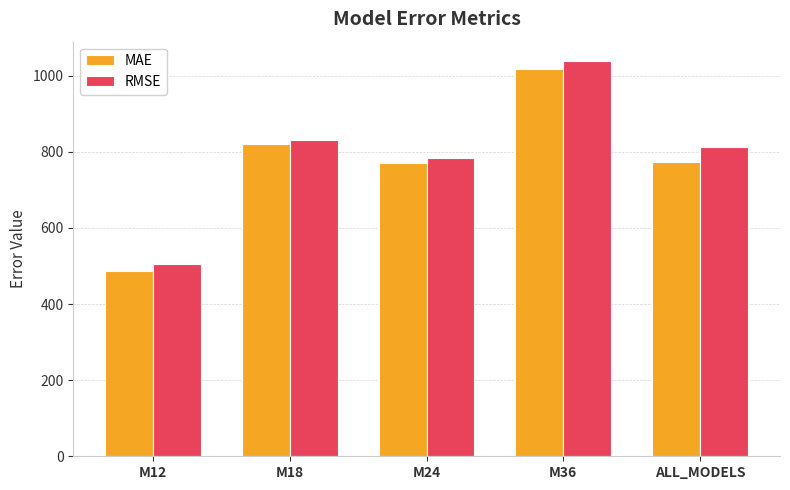

Which label corresponds to the largest value in the chart?

M36